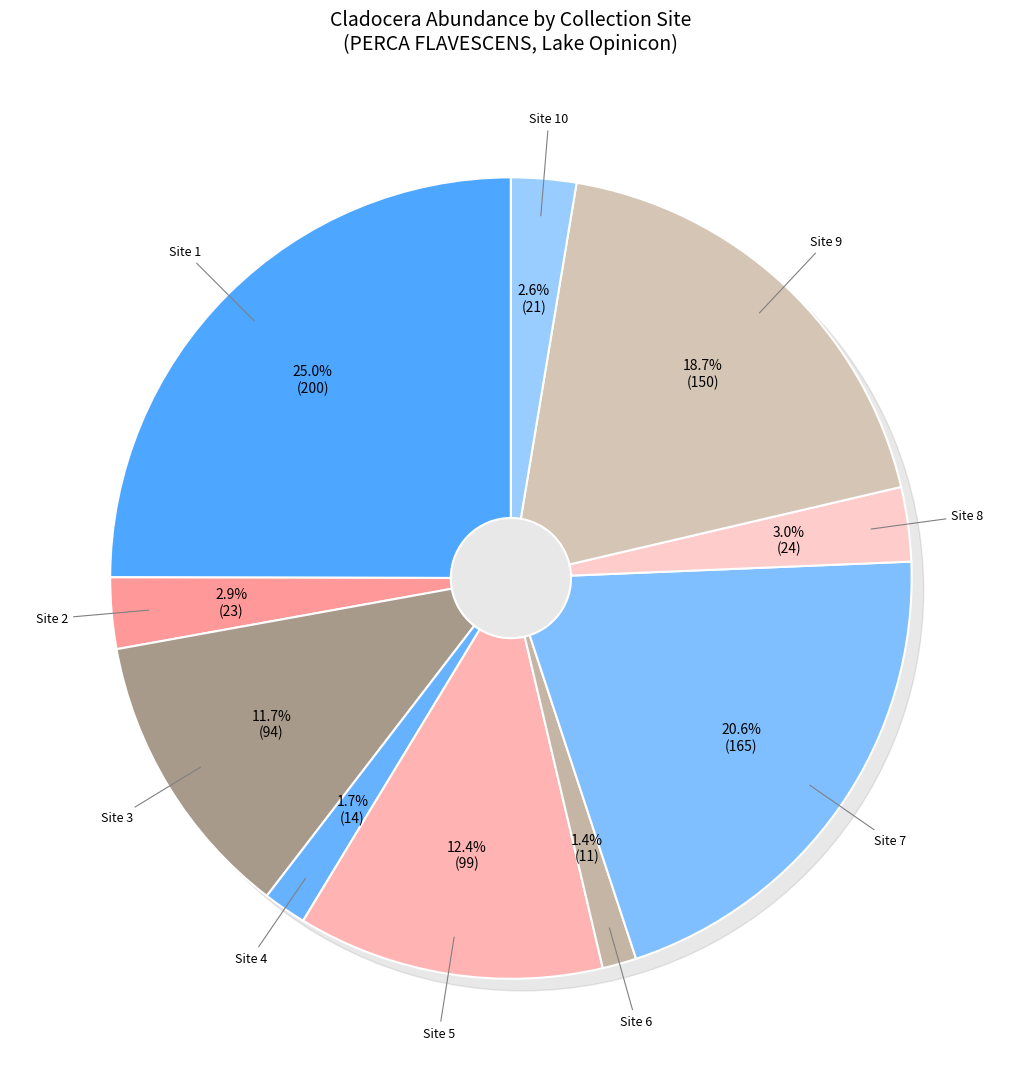

Does 2 account for over 50% of the chart?

No